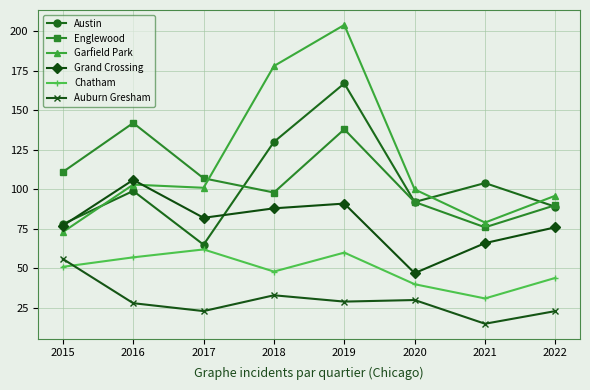

Does the chart have visible grid lines?

Yes